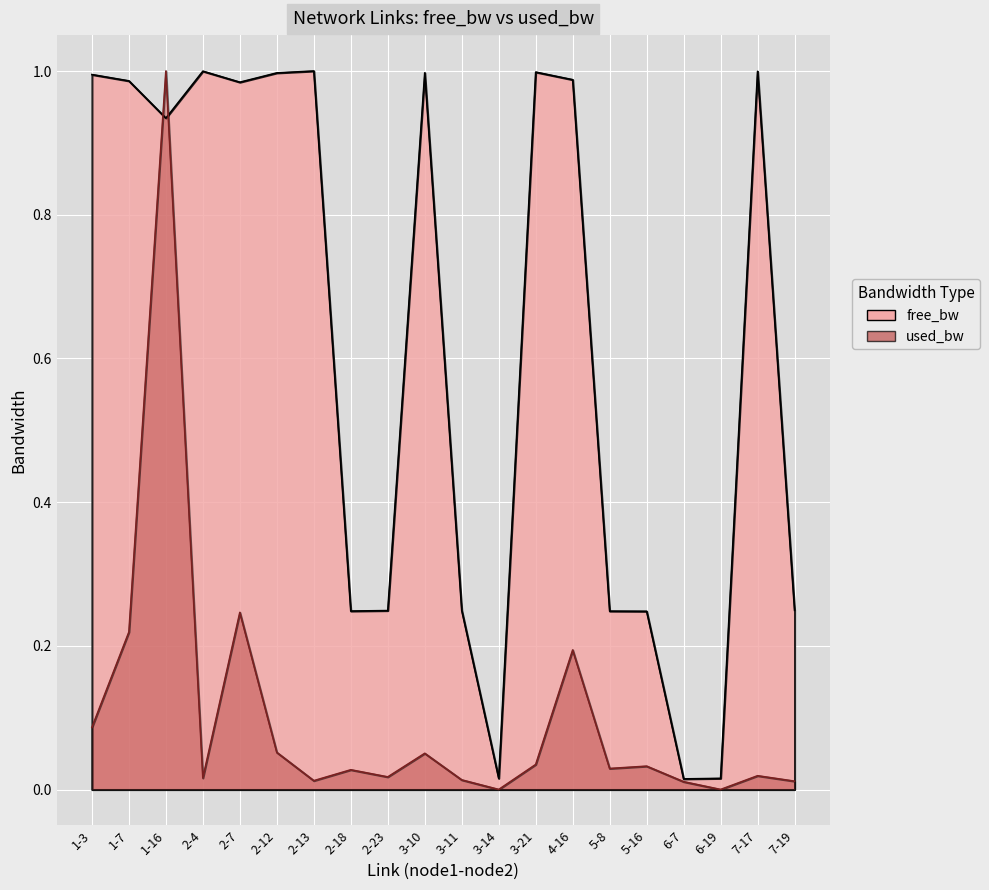

How many interior local valleys does the free_bw series have?

5